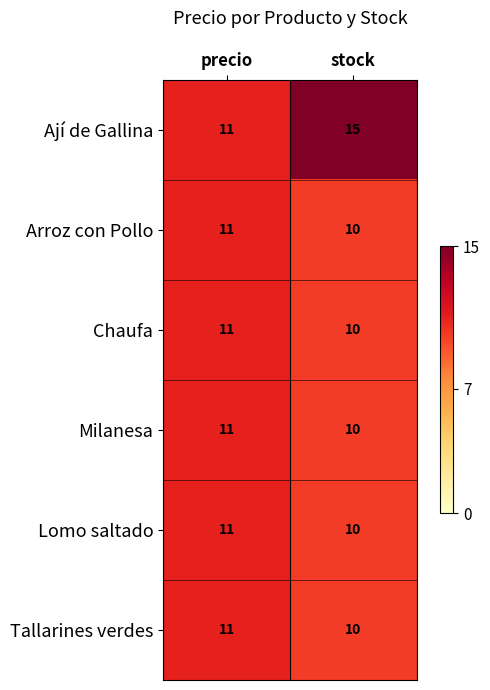

What is the difference between the highest and lowest values at stock?

5